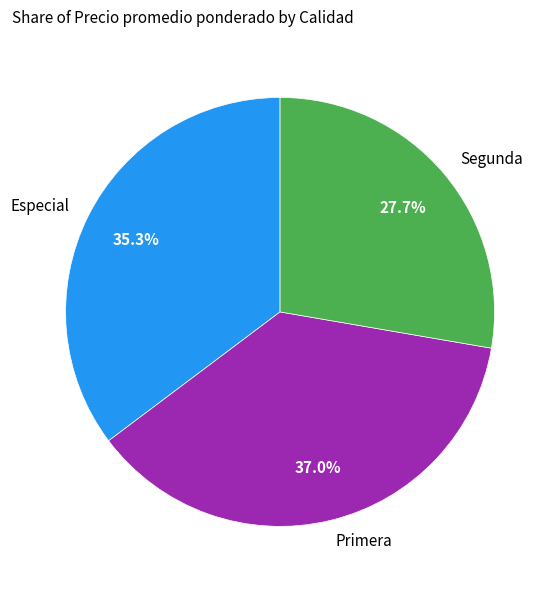

Which has a higher value, Primera or Especial?

Primera